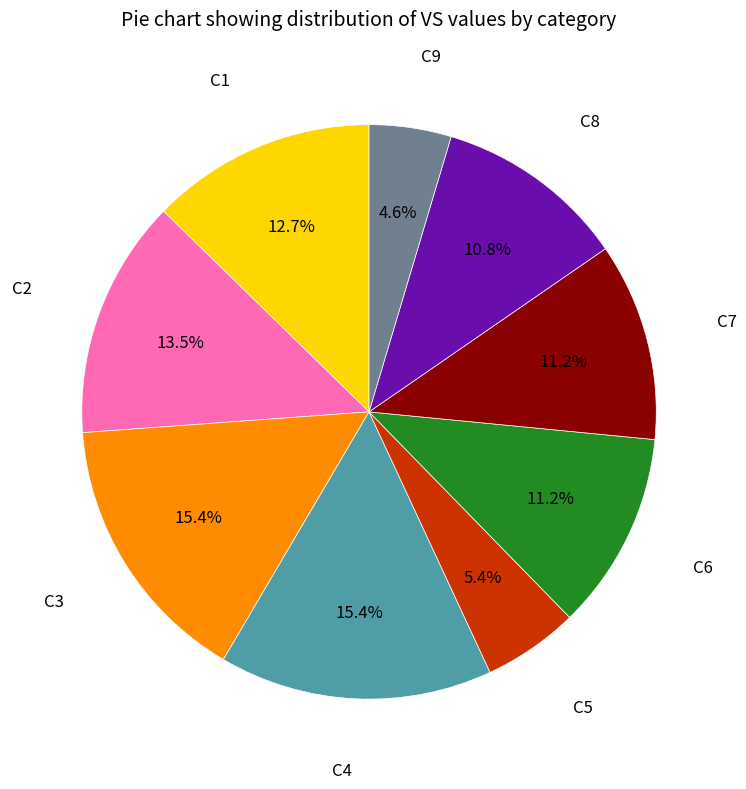

Is there a majority slice in this chart?

No